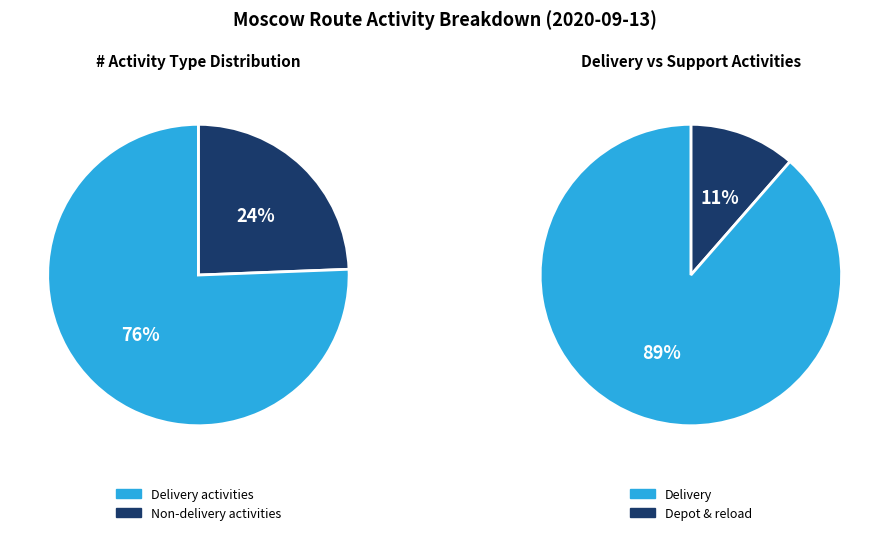

Is there a majority slice in this chart?

Yes